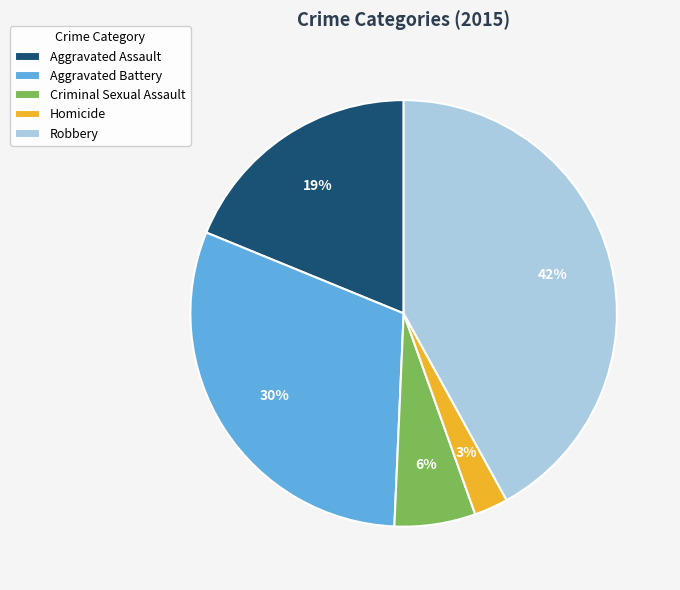

Is it true that Aggravated Battery is 30% of the pie?

True